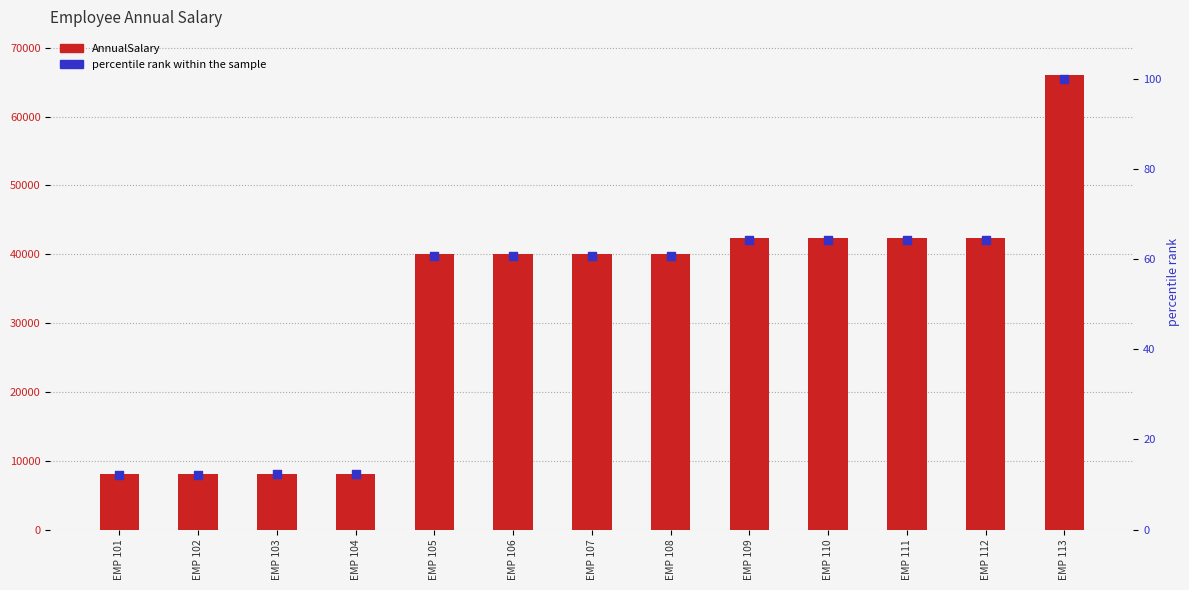

At which category is the sum across all series the highest?

EMP 113